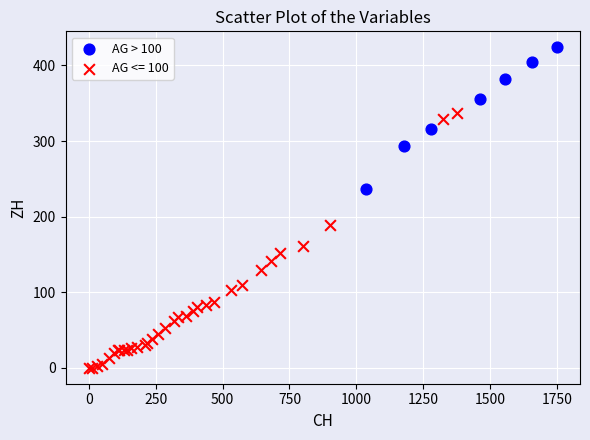

Which series reaches the maximum Y coordinate?

AG > 100